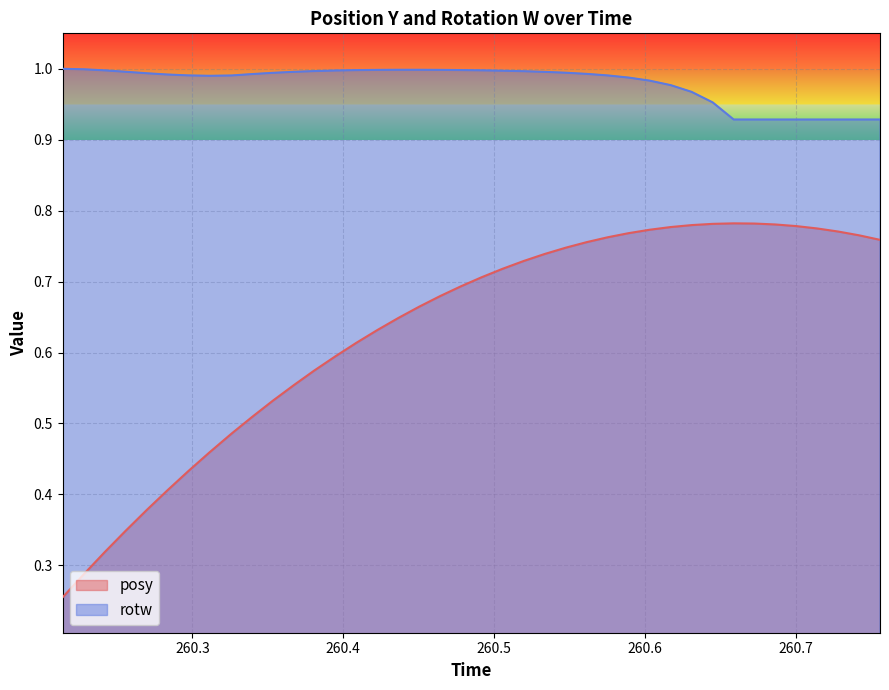

Count the number of categories in the chart.

40